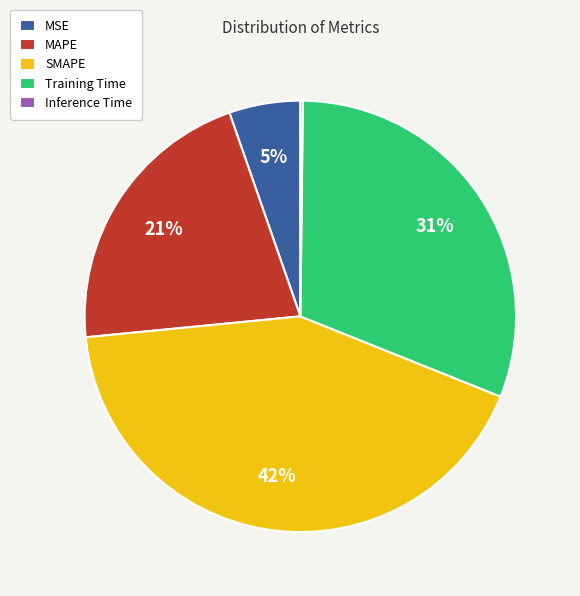

Does SMAPE account for over 50% of the chart?

No